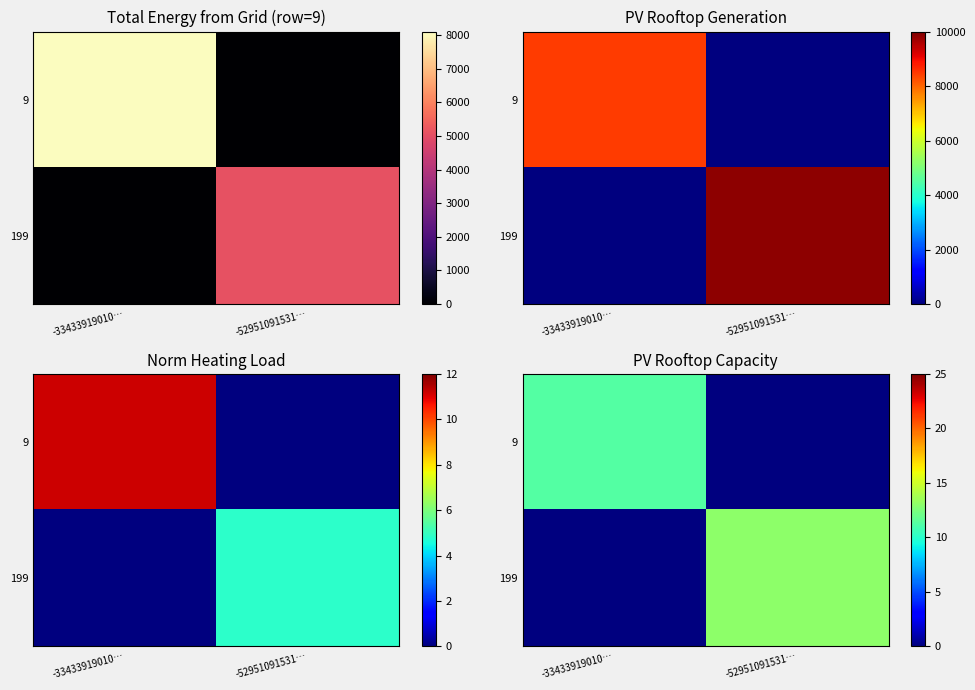

Which series has the largest total across all categories?

199